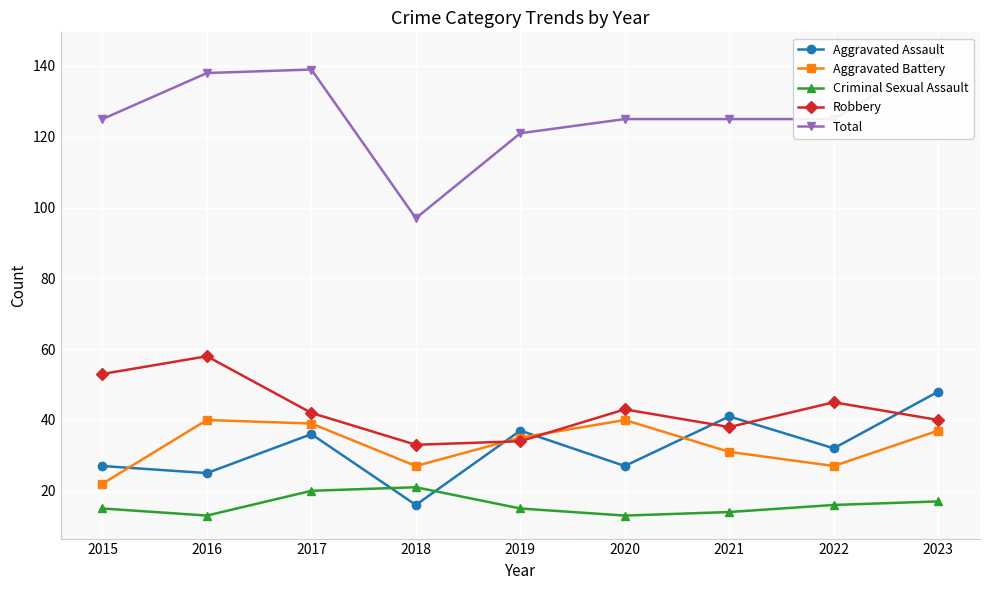

What are all the series names shown in the legend?

Aggravated Assault, Aggravated Battery, Criminal Sexual Assault, Robbery, Total